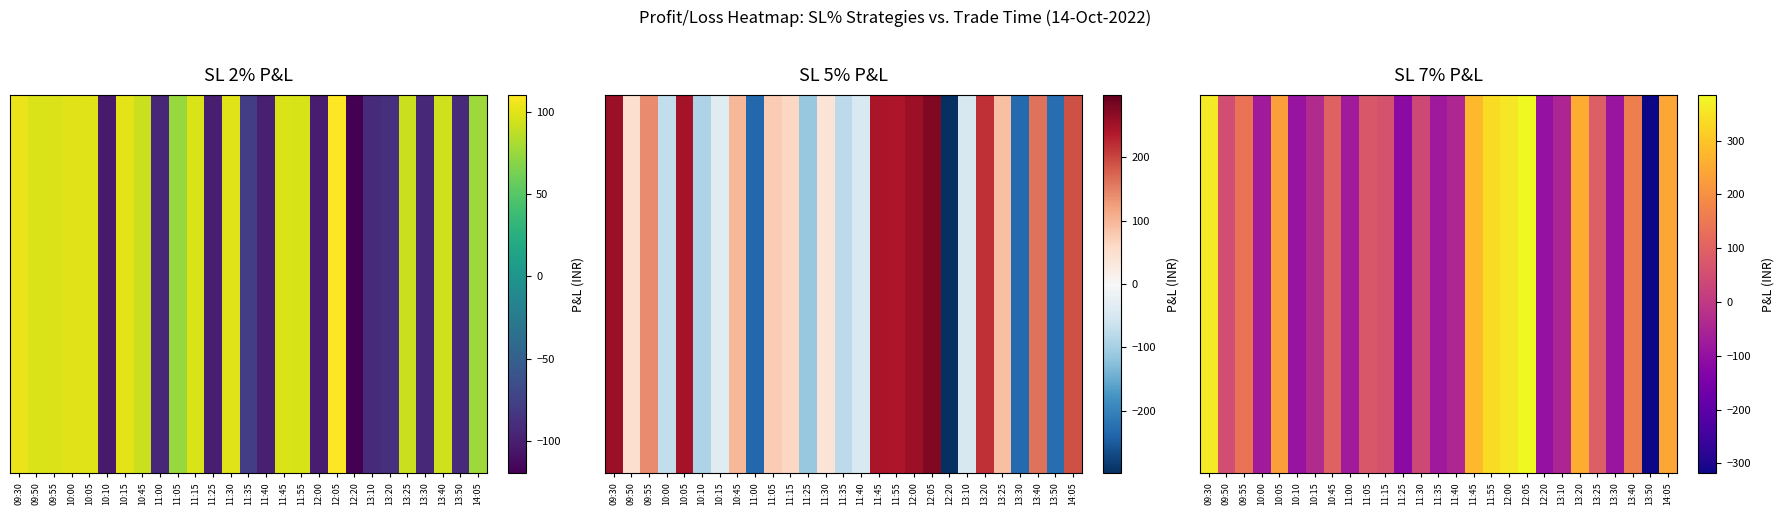

The value at 13:20 is 161.5. True or false?

False